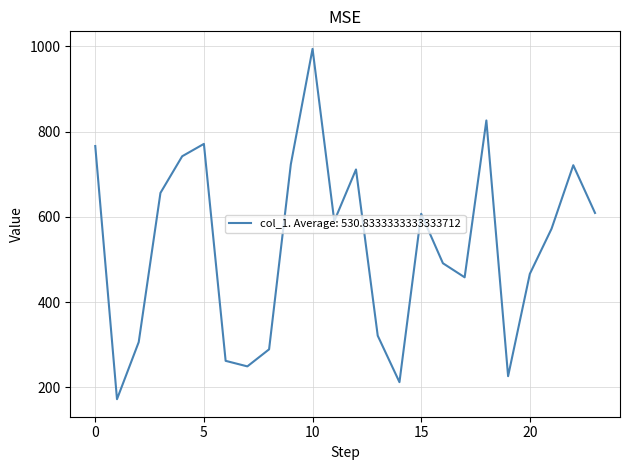

What is the sum of all values?

12740